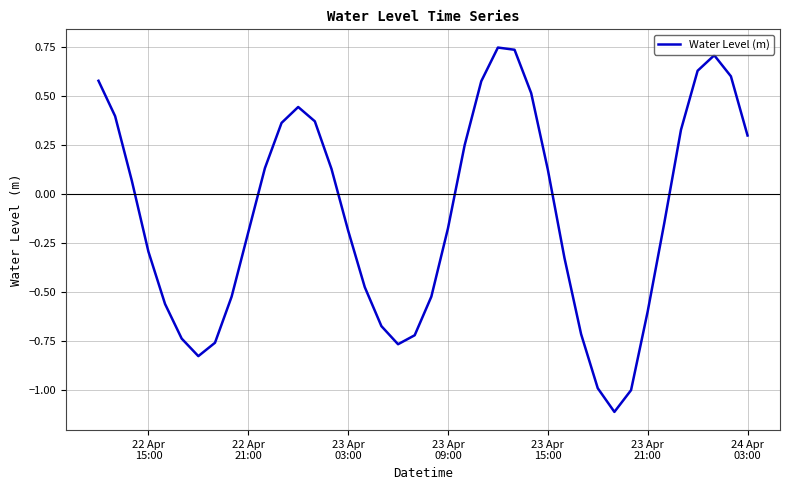

What is the minimum value shown in the chart?

-1.1